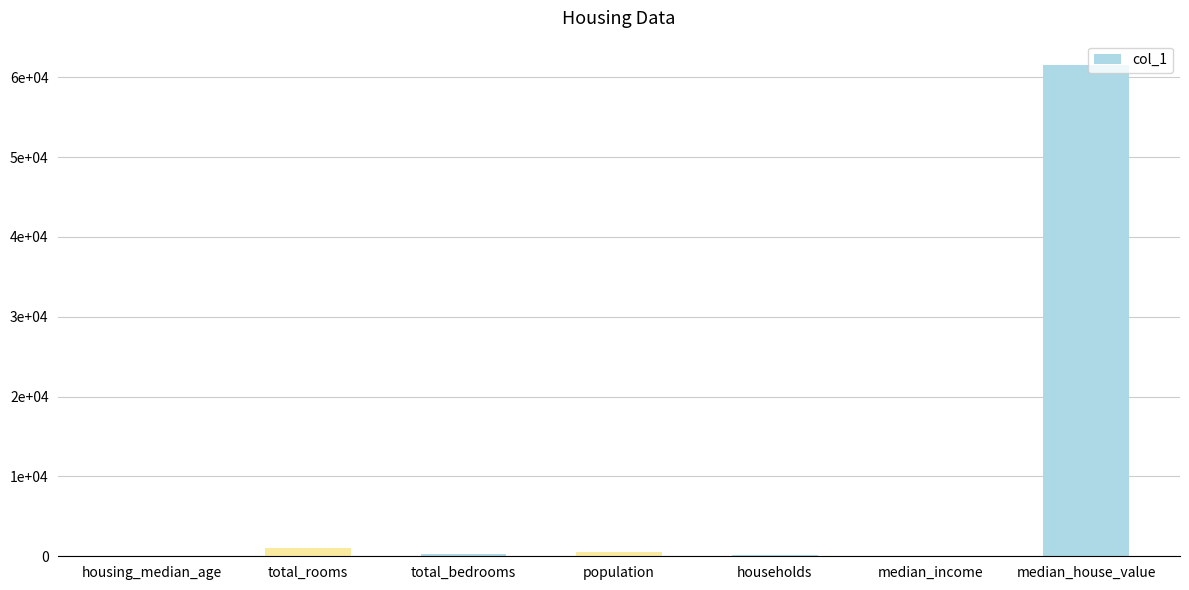

Are the bars horizontal?

No